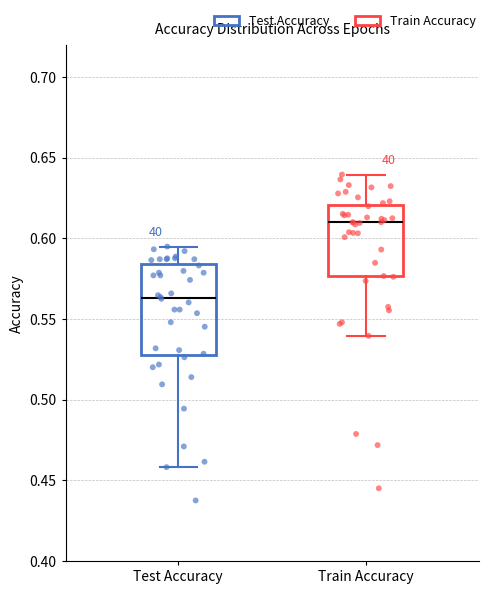

Where does the median line of the box for Test Accuracy sit on the y-axis? The values are not printed on the chart, so give them approximately, as read against the axis.

0.565